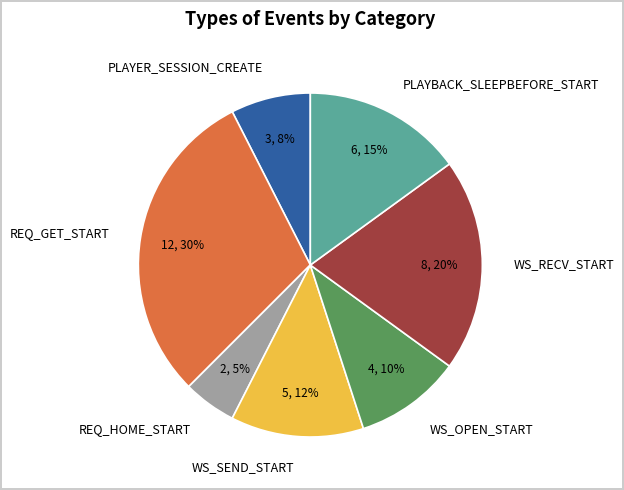

What is the largest slice in the pie chart?

REQ_GET_START